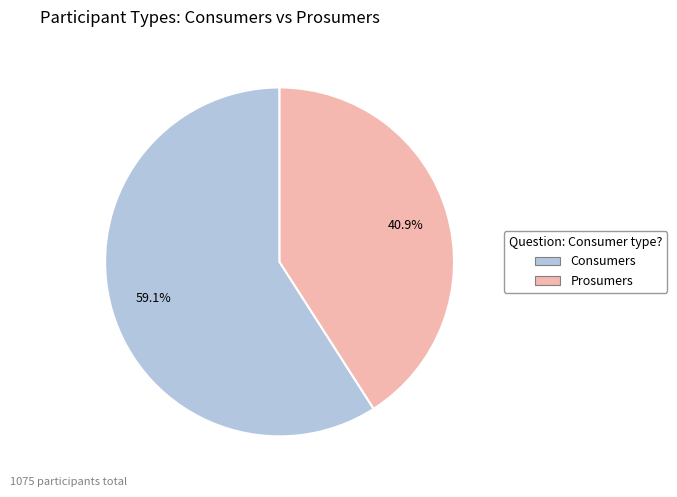

Which has a higher value, Prosumers or Consumers?

Consumers